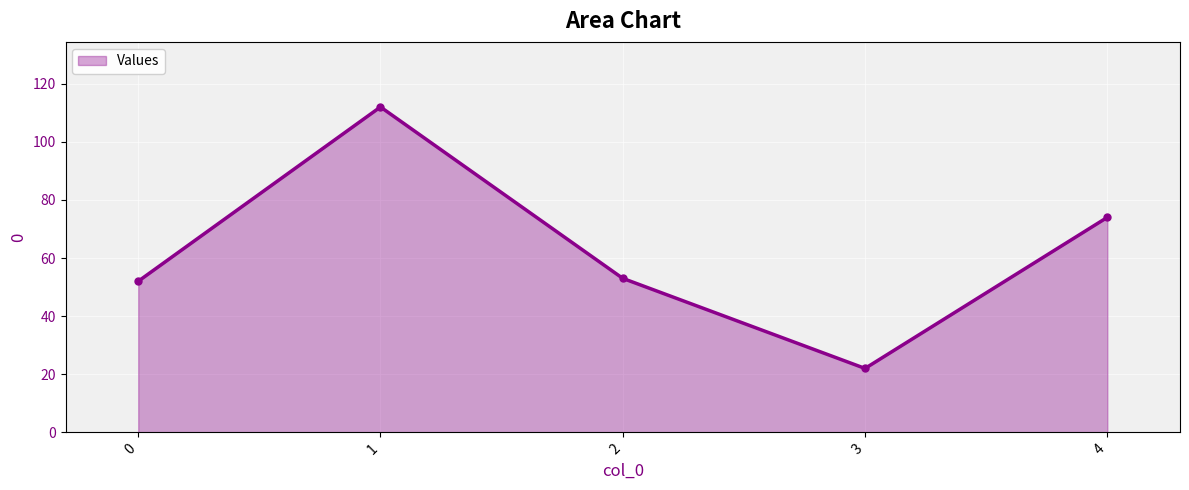

Which category has the lowest value across all series?

3